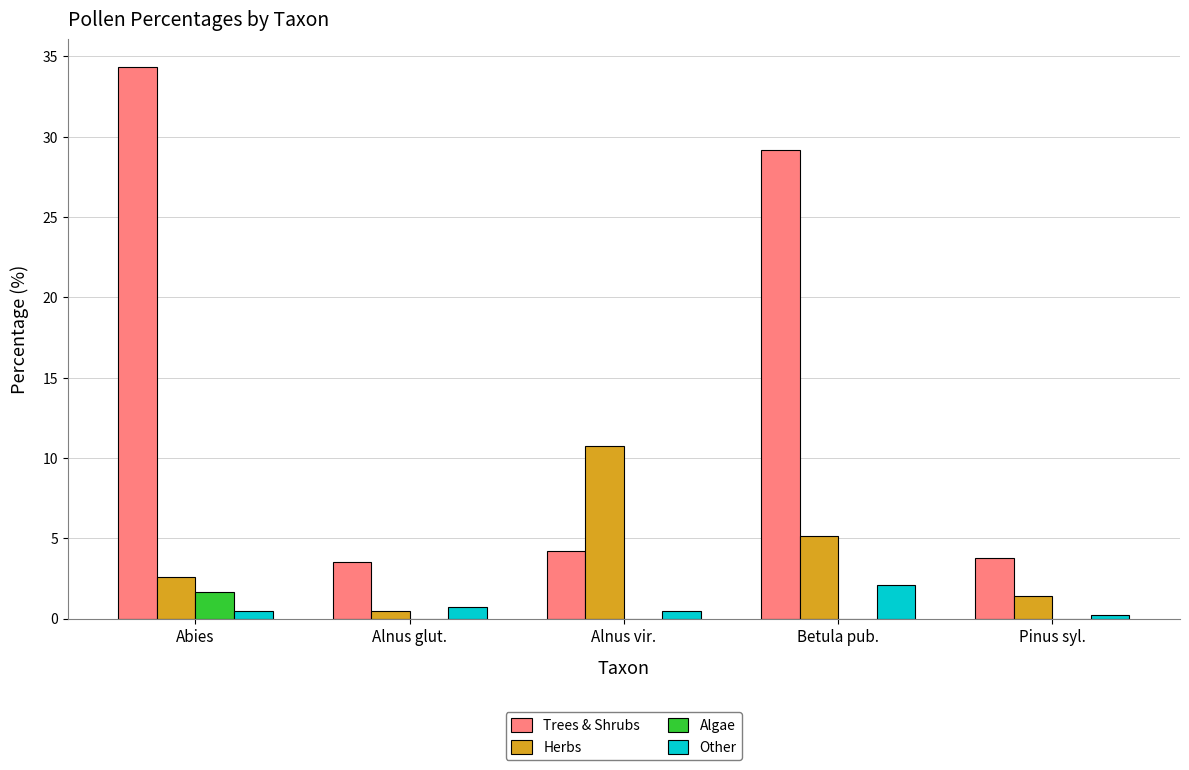

What is the highest value of the Herbs series?

10.7